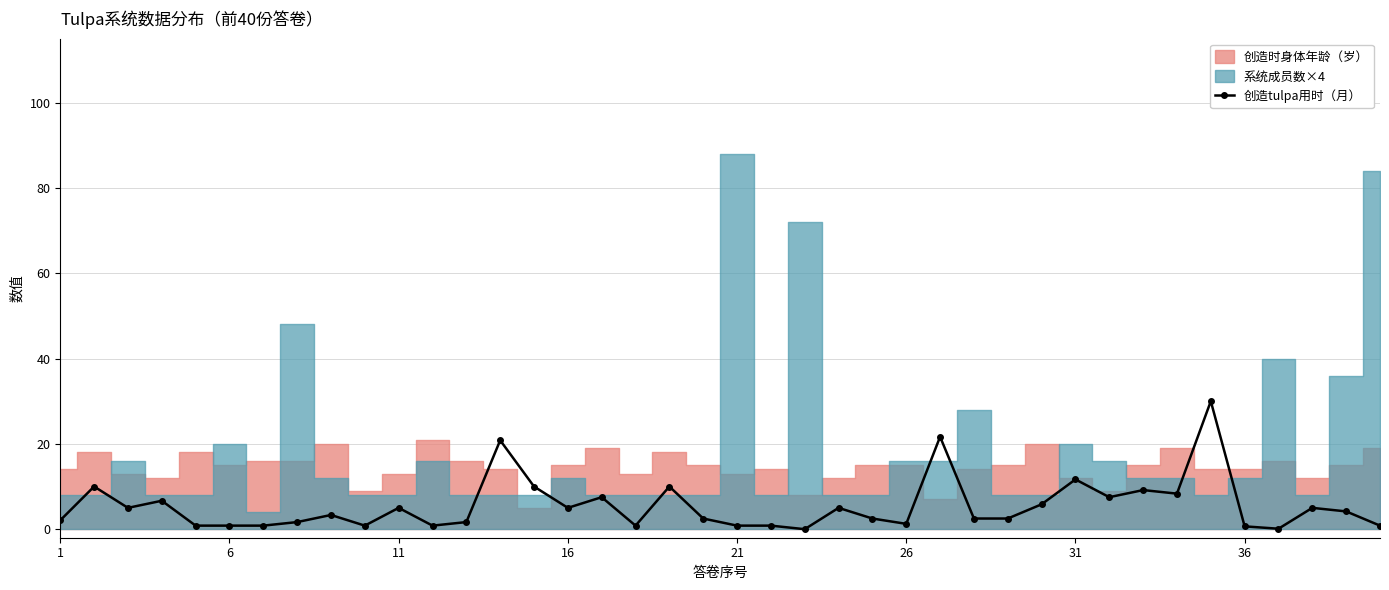

Reading left to right, transcribe all the data shown in this chart.

2.1	10.0	5.0	6.7	0.8	0.8	0.8	1.7	3.3	0.8	5.0	0.8	1.7	20.8	10.0	5.0	7.5	0.8	10.0	2.5	0.8	0.8	0.0	5.0	2.5	1.2	21.7	2.5	2.5	5.8	11.7	7.5	9.2	8.3	30.0	0.7	0.1	5.0	4.2	0.8